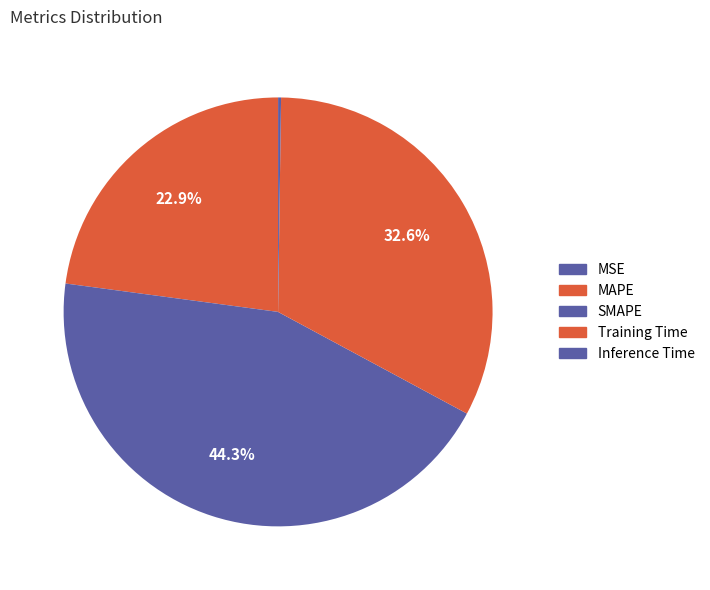

Rank the categories by value from lowest to highest.

MSE, Inference Time, MAPE, Training Time, SMAPE